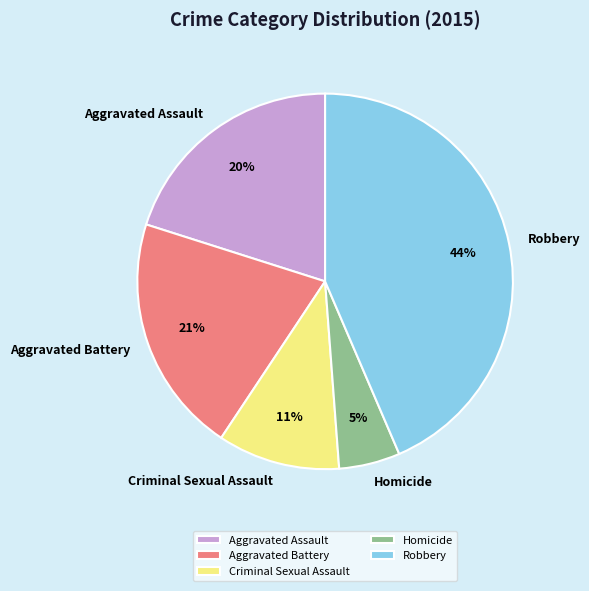

Combined, do Aggravated Assault and Homicide account for over 50%?

No